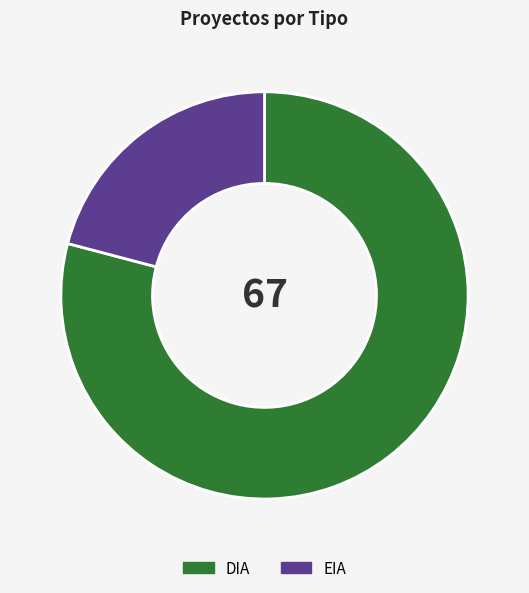

The DIA slice represents 71% of the pie. True or false?

False